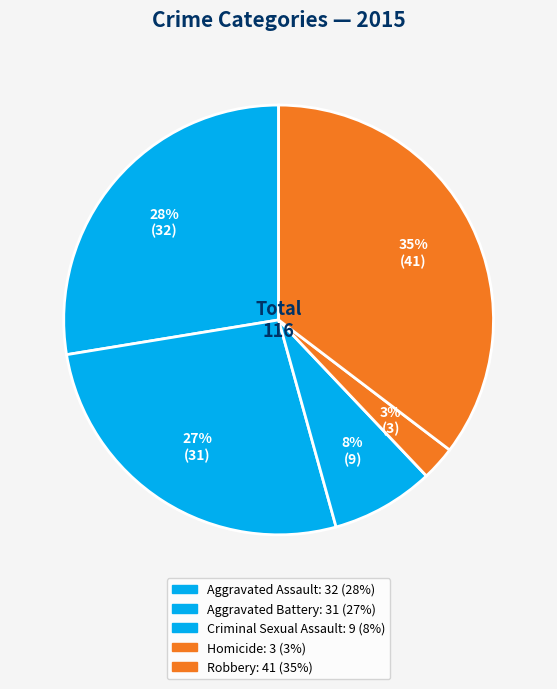

To the nearest percent, what percentage of the pie is Robbery?

35%